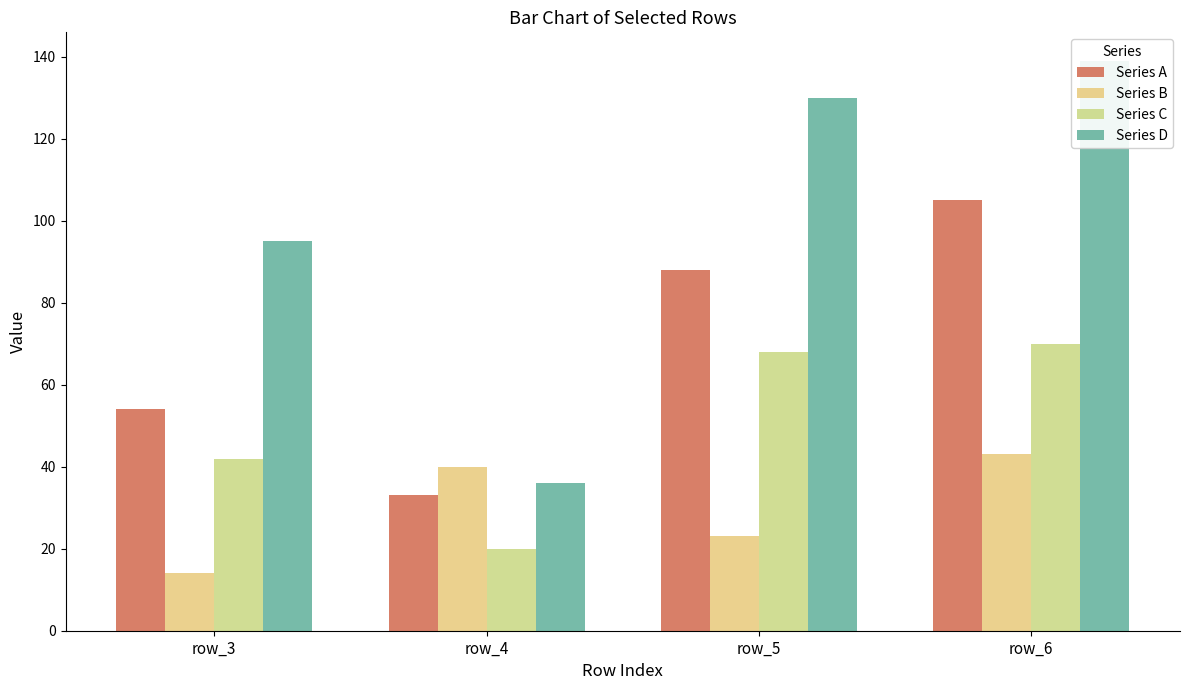

What is the average value of the Series C series?

50